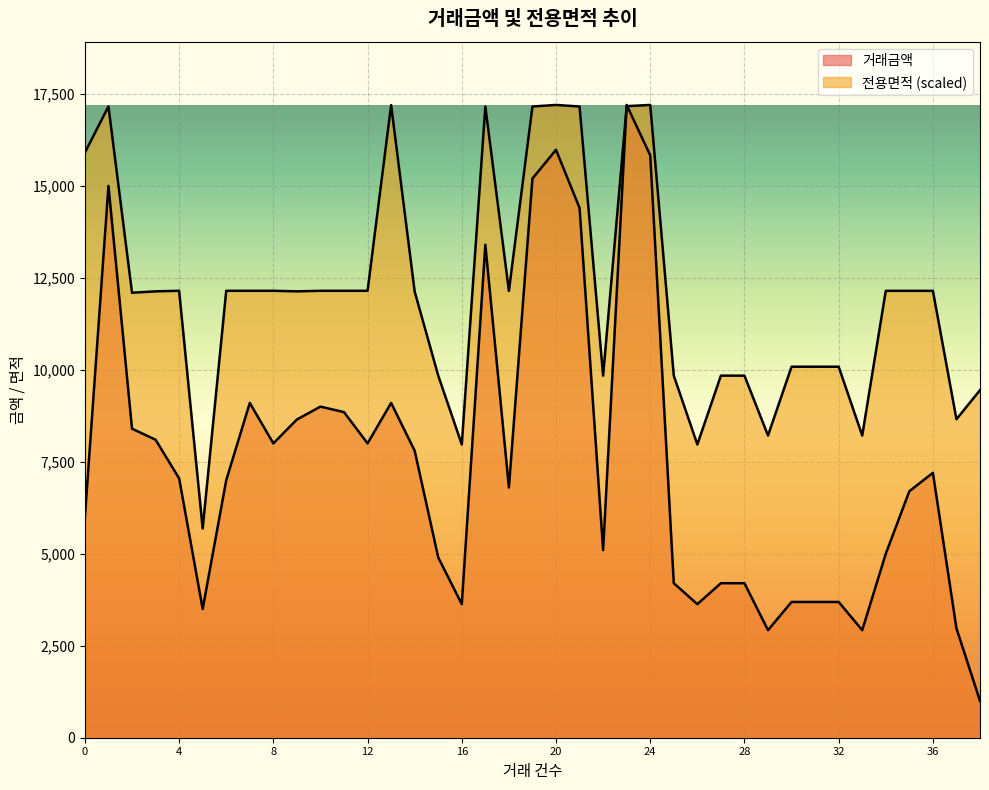

Where is 전용면적 nearest to the value 11443?

2